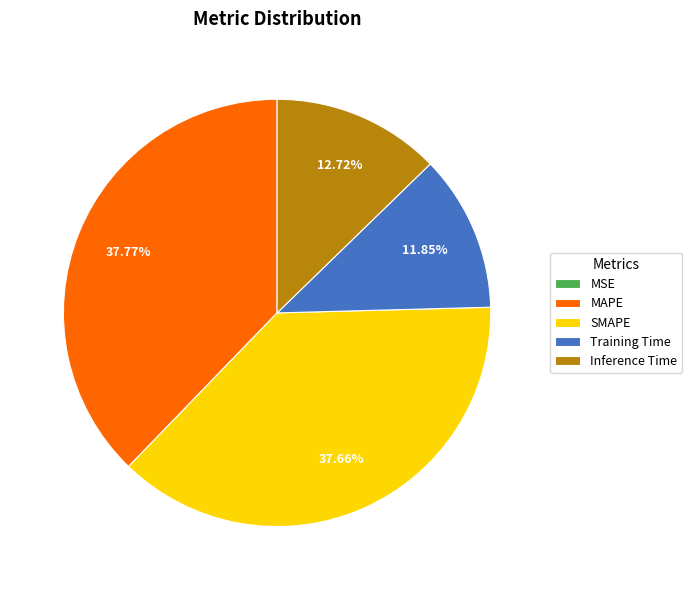

Is it true that MAPE is 52% of the pie?

False